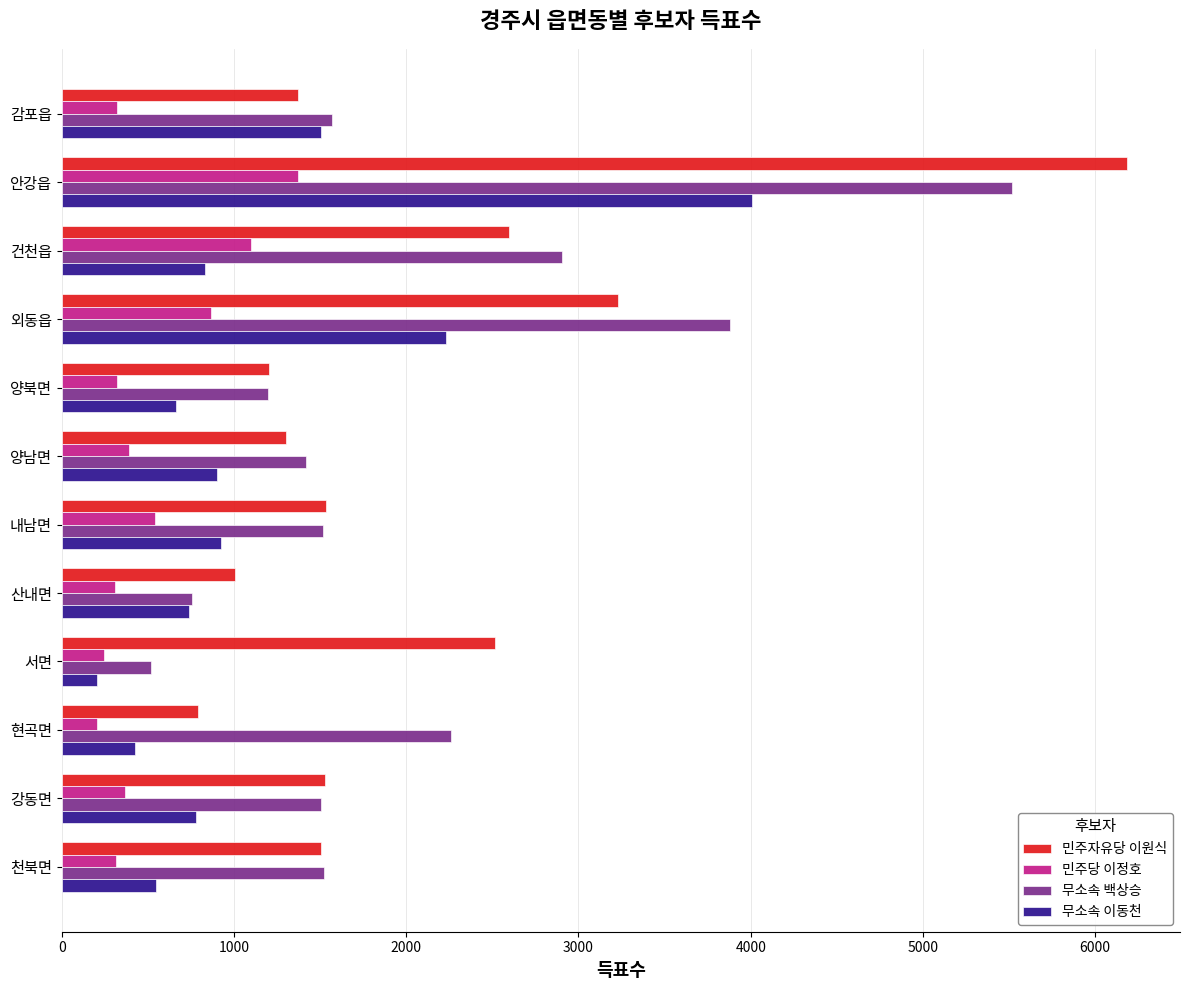

What is the difference between the maximum and minimum values in the 무소속 이동천 series?

3804